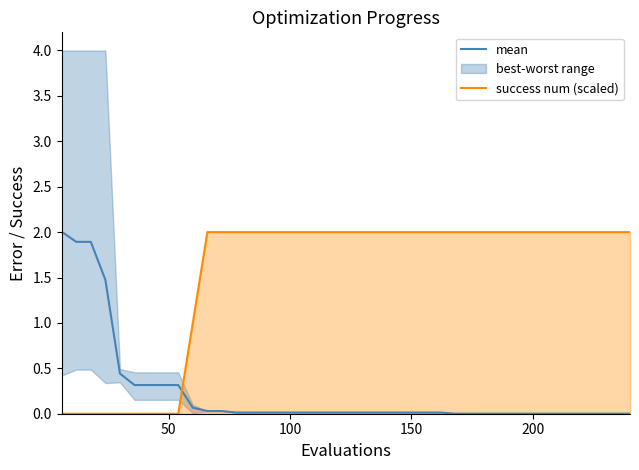

What is the maximum value for success num (scaled)?

2.0